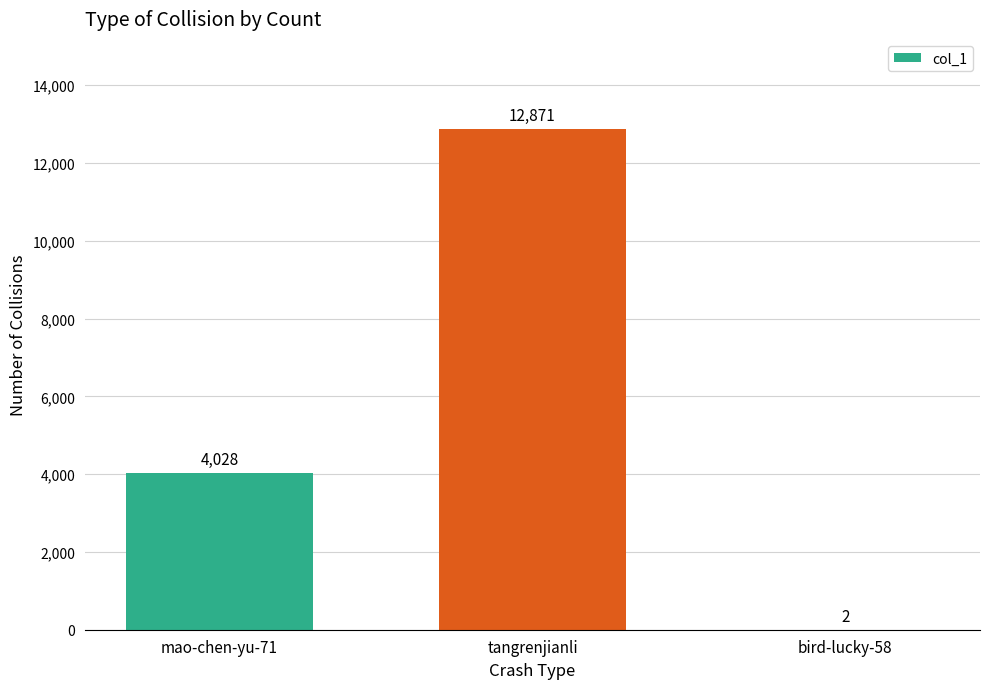

Reading left to right, list all the values displayed in this chart.

mao-chen-yu-71=4028	tangrenjianli=12871	bird-lucky-58=2